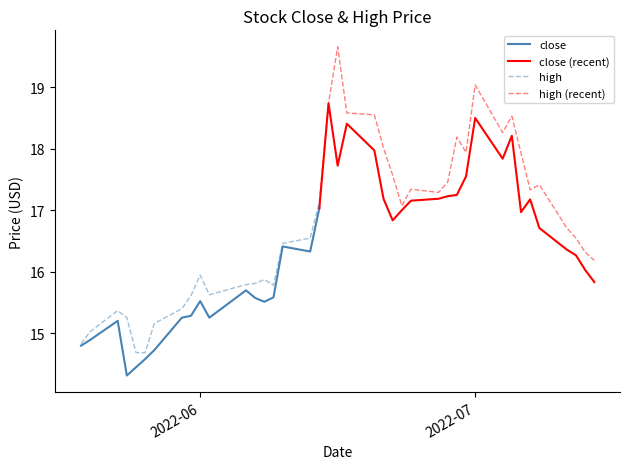

What is the difference between the second highest and second lowest values in the high series?

1.9